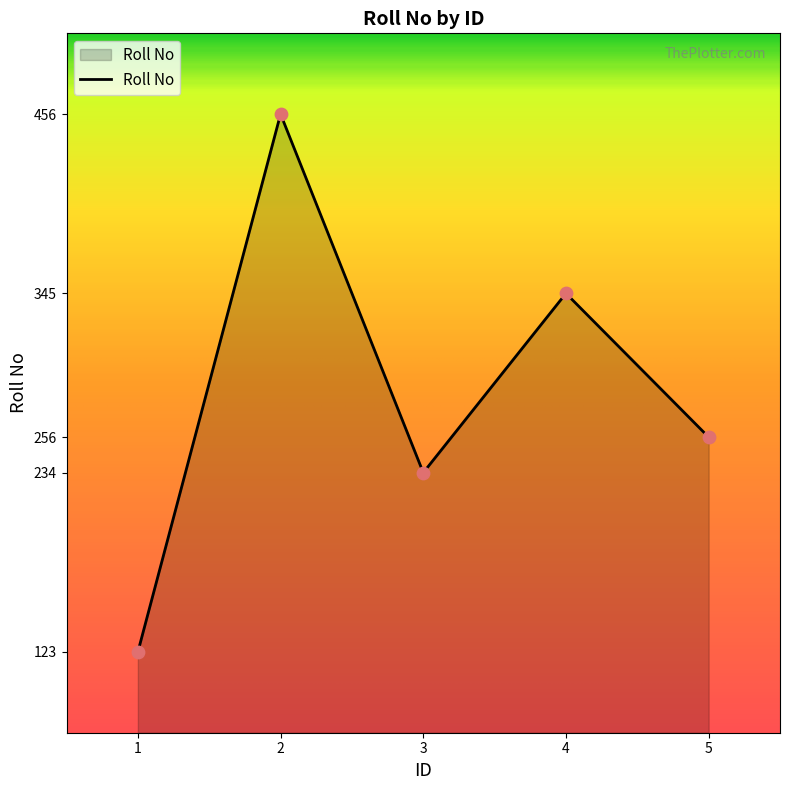

What is the change in value from 3 to 5?

+22